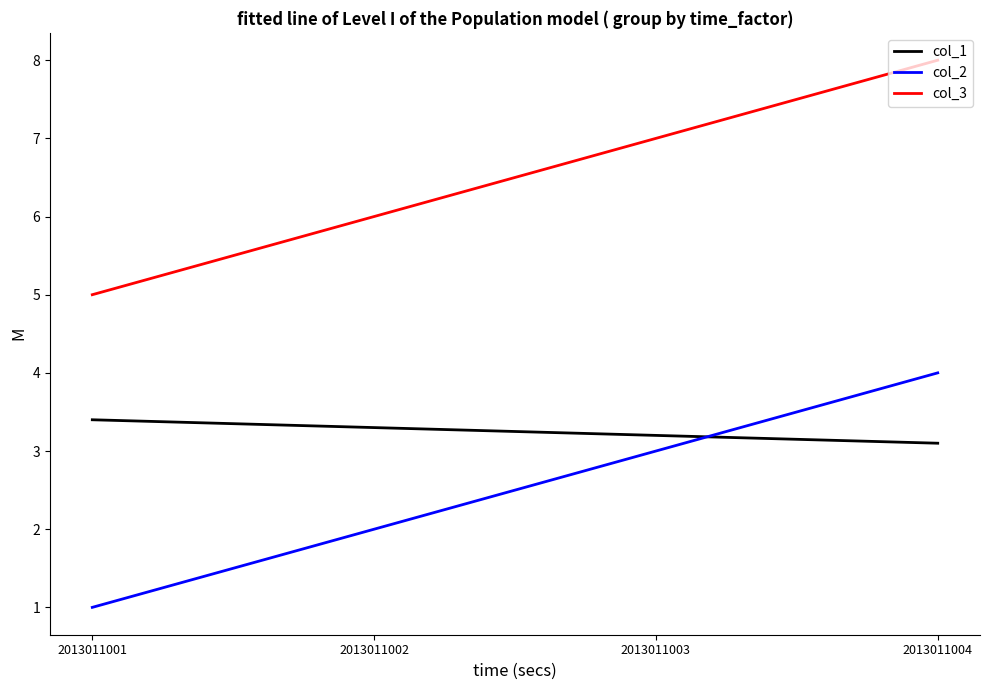

Rank the series by their maximum value, from highest to lowest.

col_3, col_2, col_1